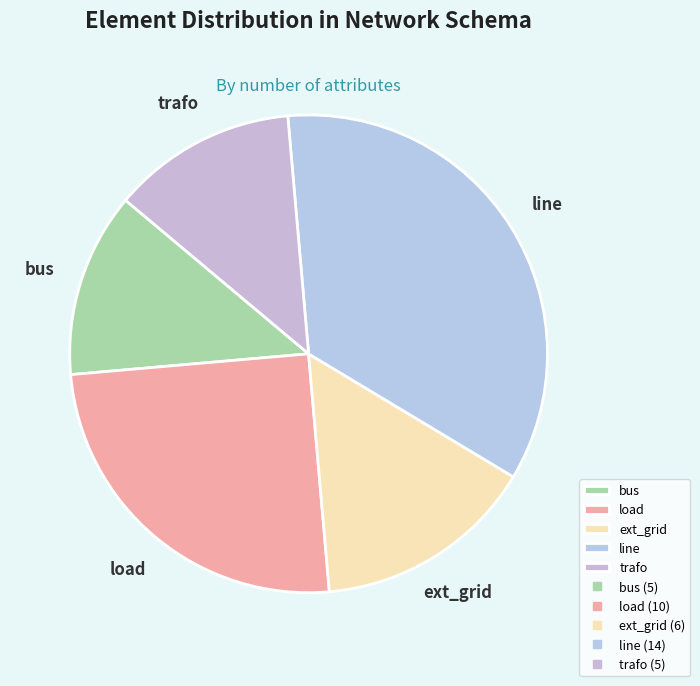

What is the largest slice in the pie chart?

line